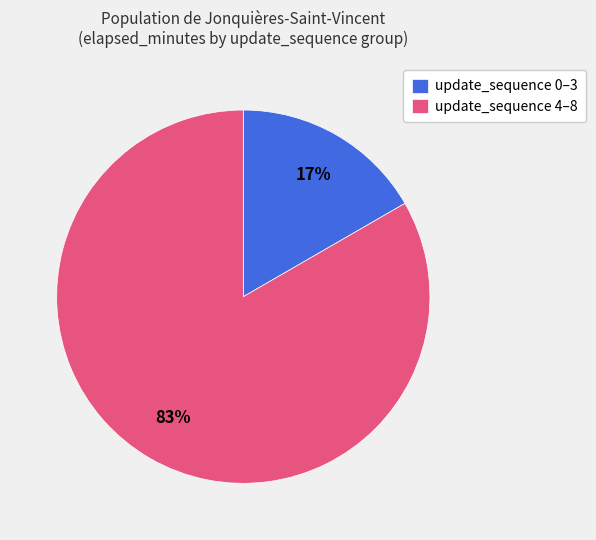

What is the largest slice in the pie chart?

update_sequence 4–8